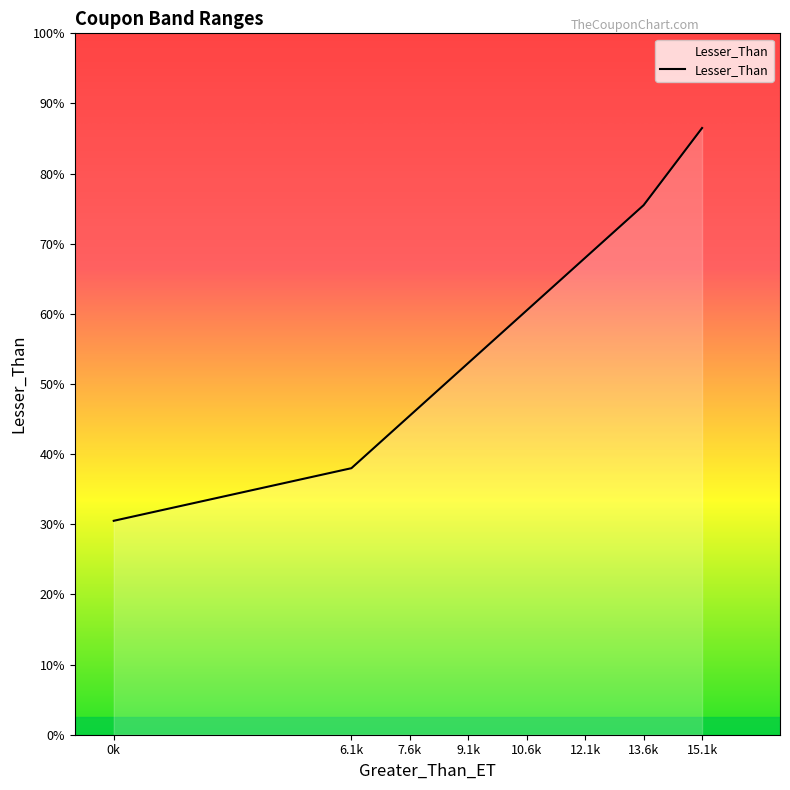

Is this an area chart (filled region under the line)?

Yes